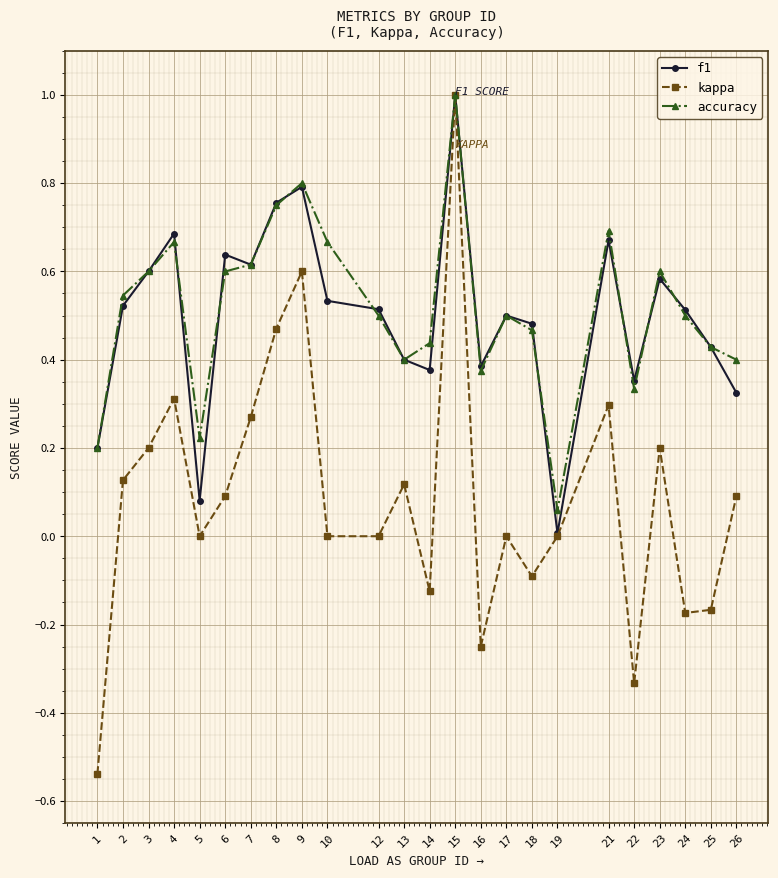

Between 7 and 22, which series saw the biggest shift?

kappa